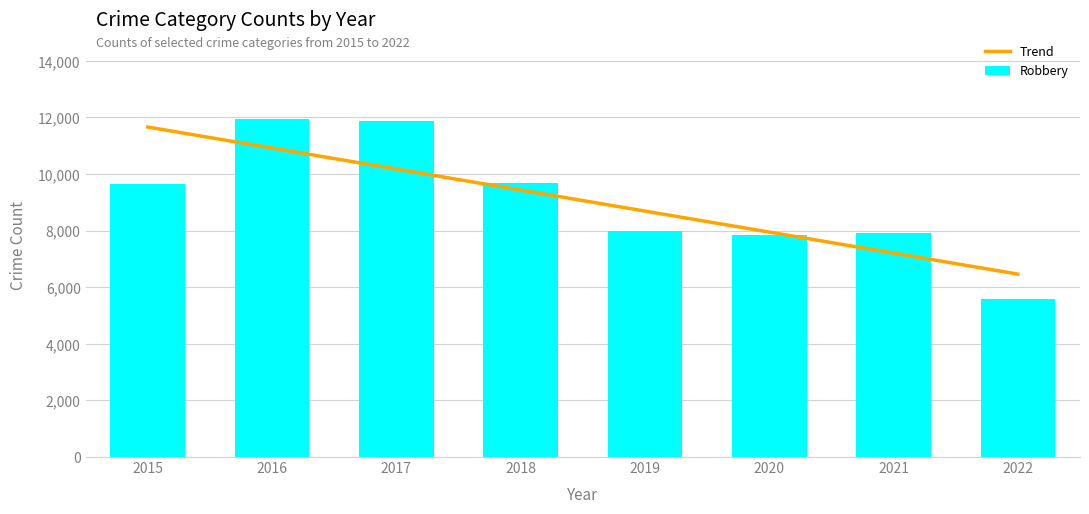

What is the sum of all Robbery values?

72507